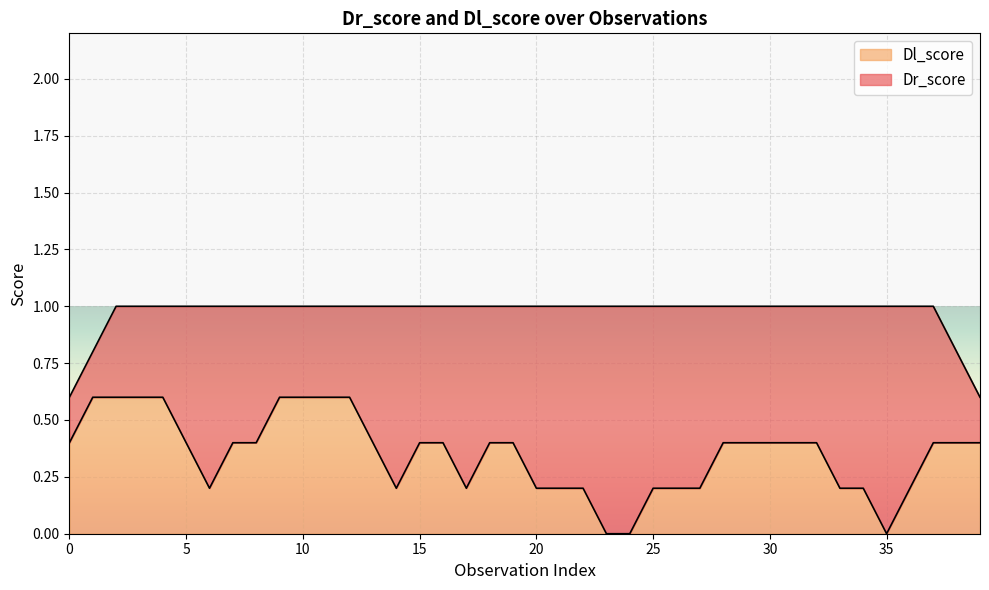

What is the maximum value for Dl_score?

0.6